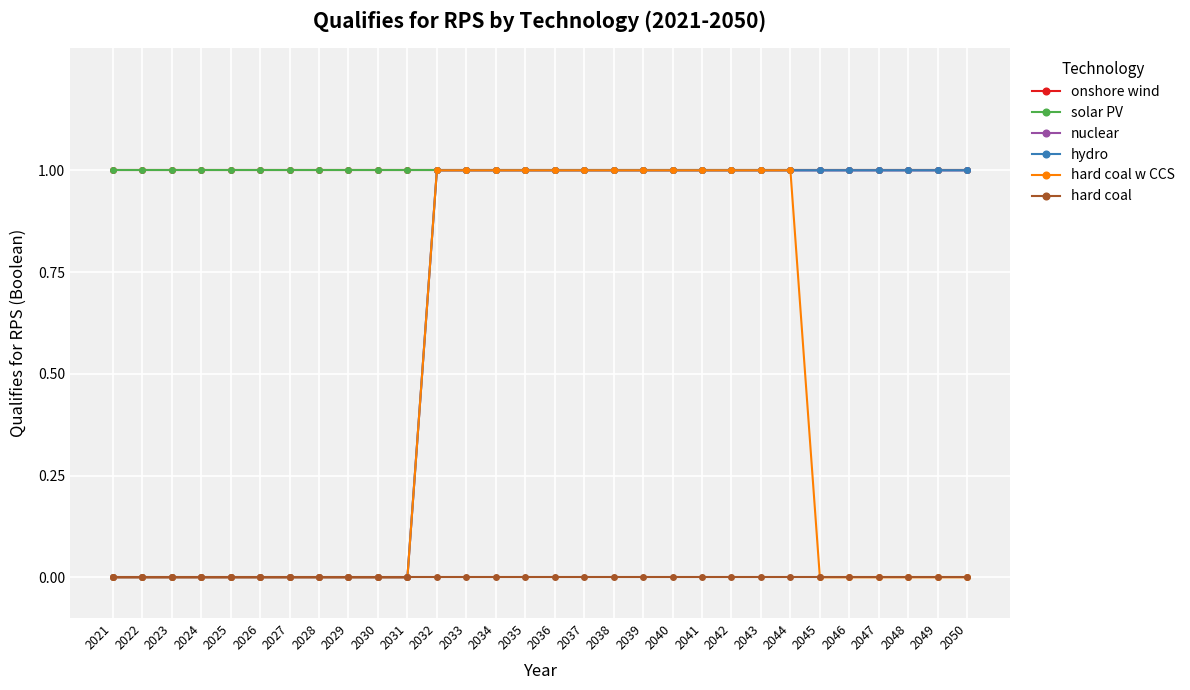

What is the value of the nuclear point at the 22nd from the left?

1